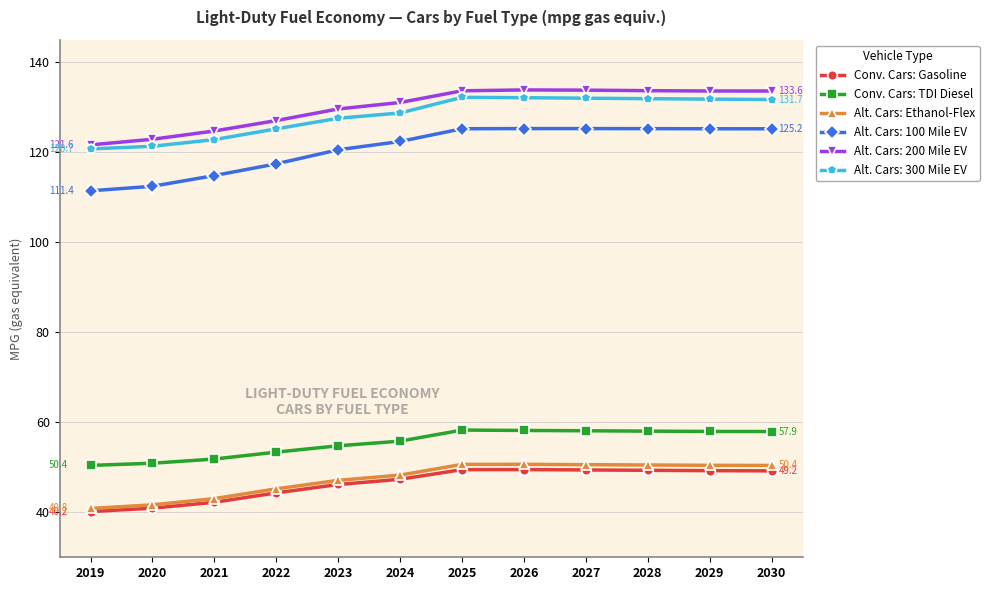

Does the chart display data point markers on the line(s)?

Yes